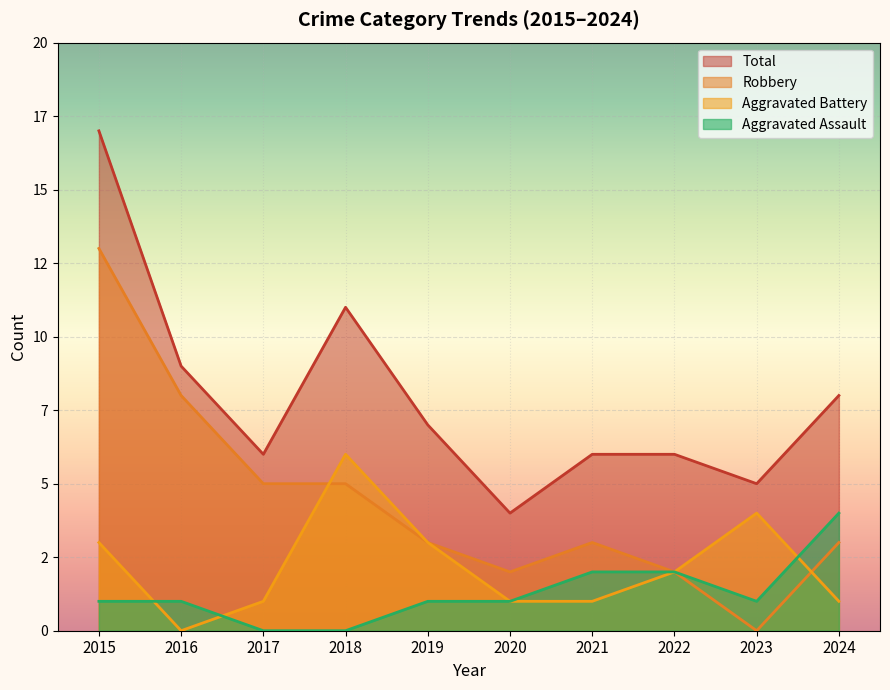

What is the average value of the Aggravated Assault series?

1